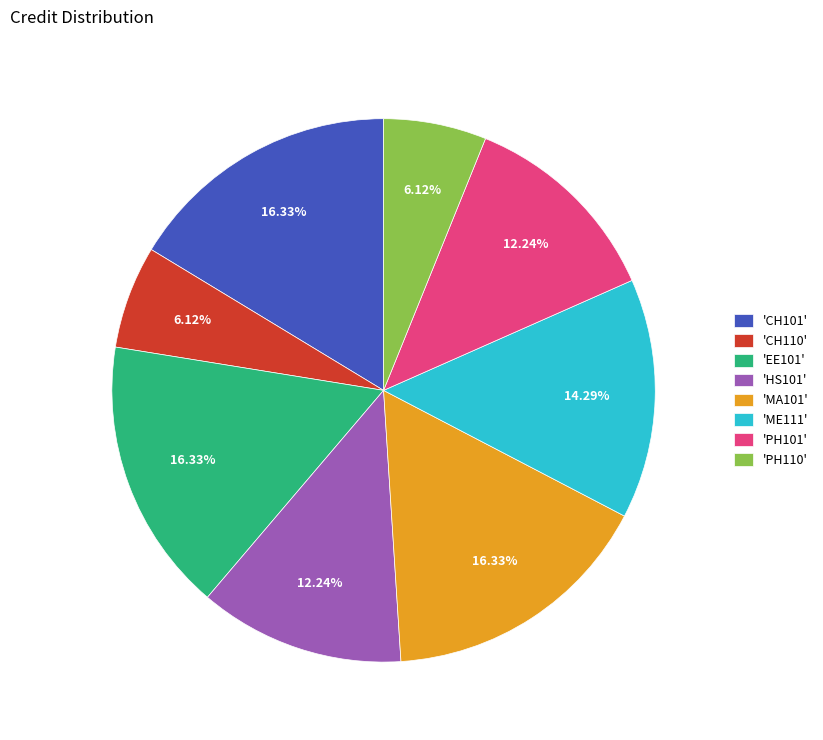

Between 'EE101' and 'ME111', which is larger?

'EE101'